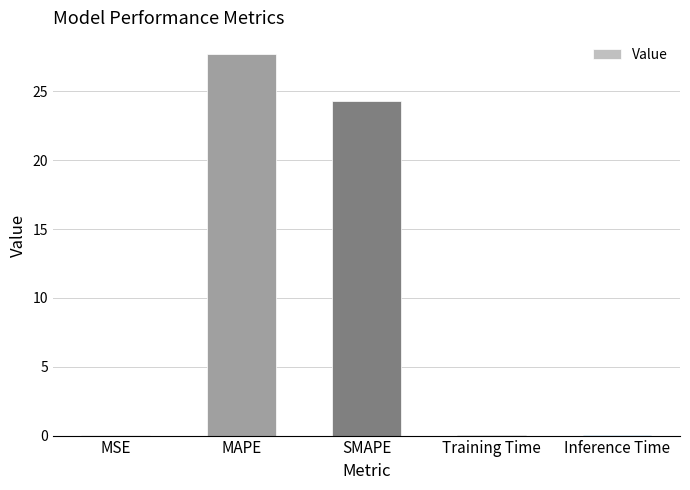

The value at SMAPE is 24.3. True or false?

True